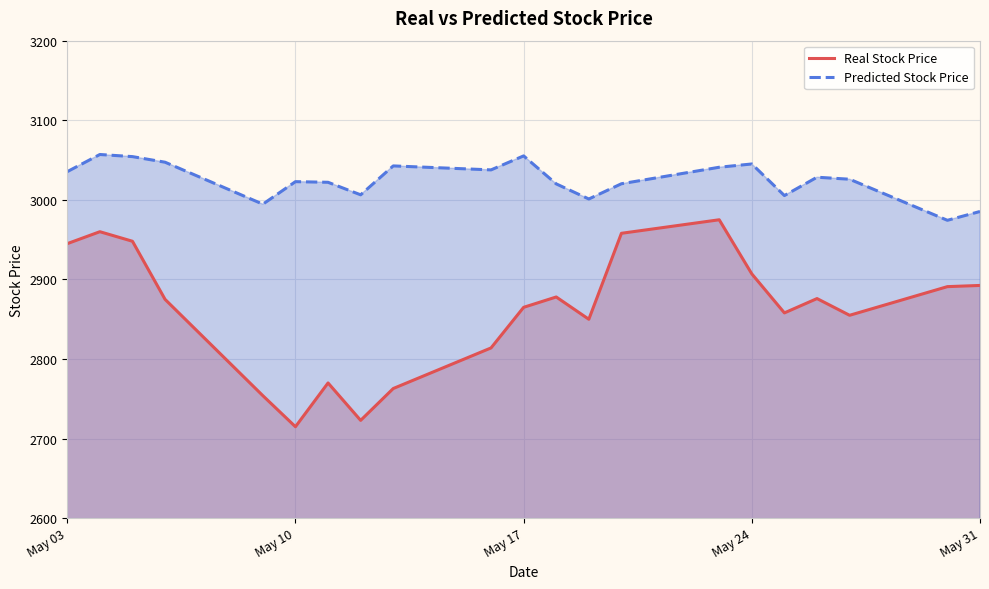

What is the smallest value displayed?

2715.0